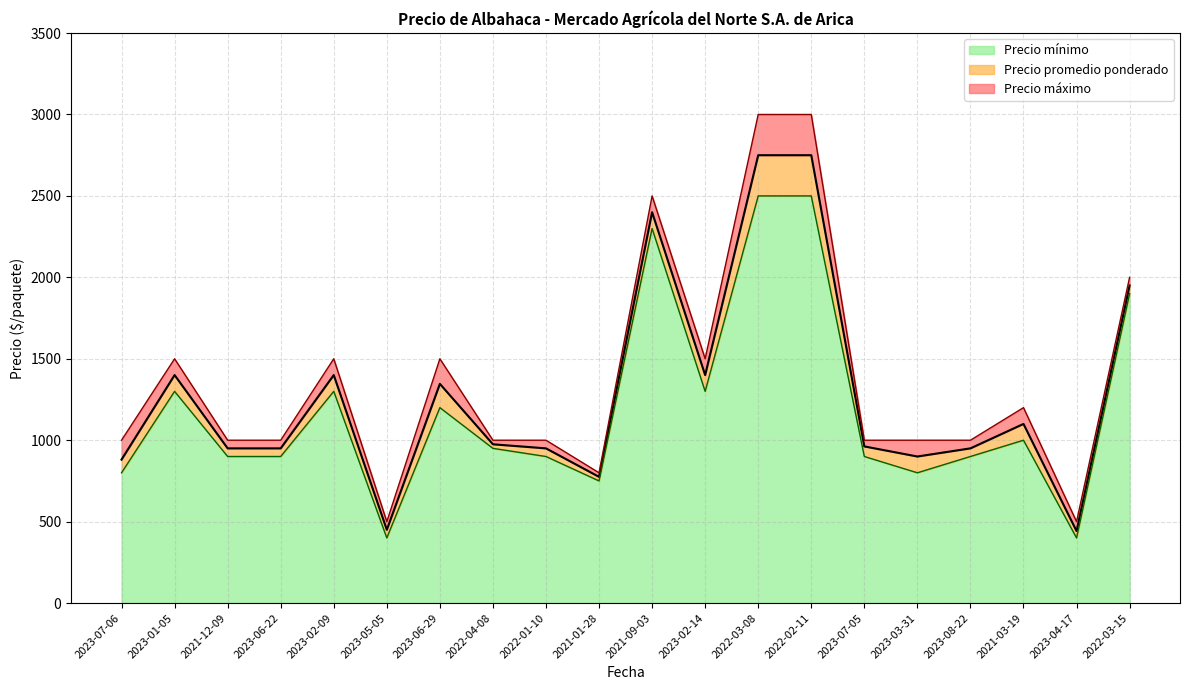

How many lines are shown in the chart?

3